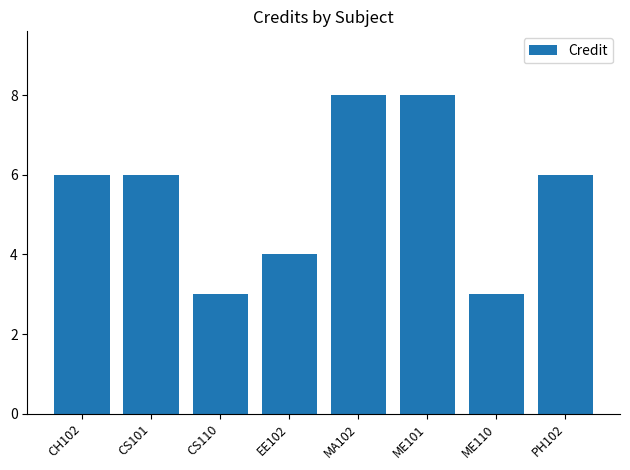

What is the label of the 2nd bar from the right?

ME110